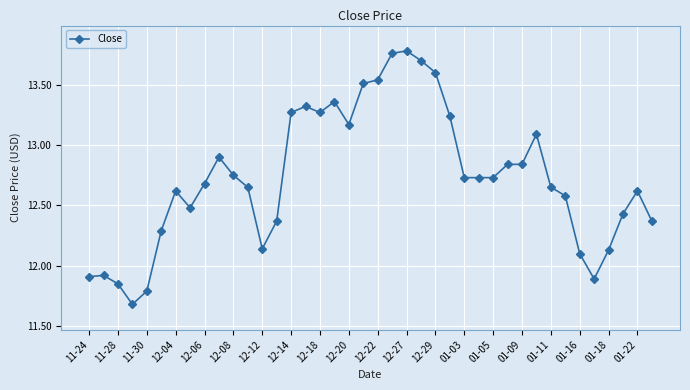

How many lines are shown in the chart?

1